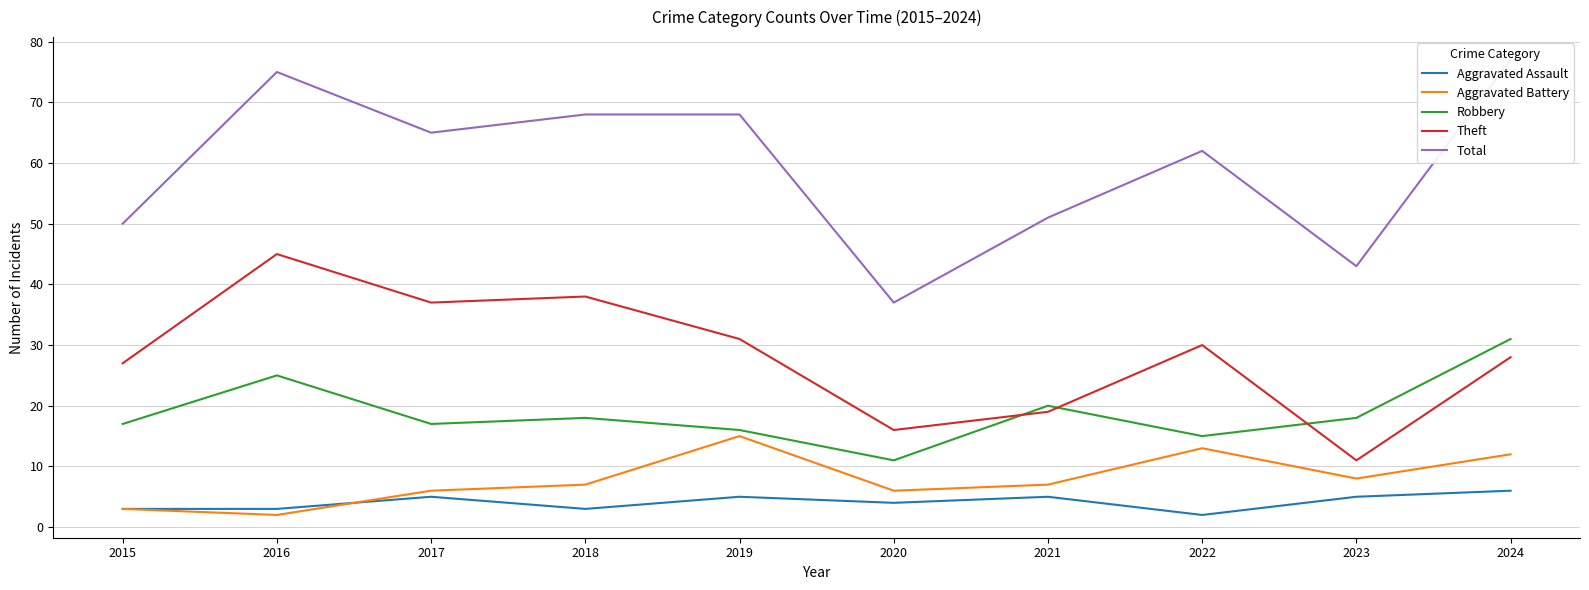

What is the sum of all Total values?

596